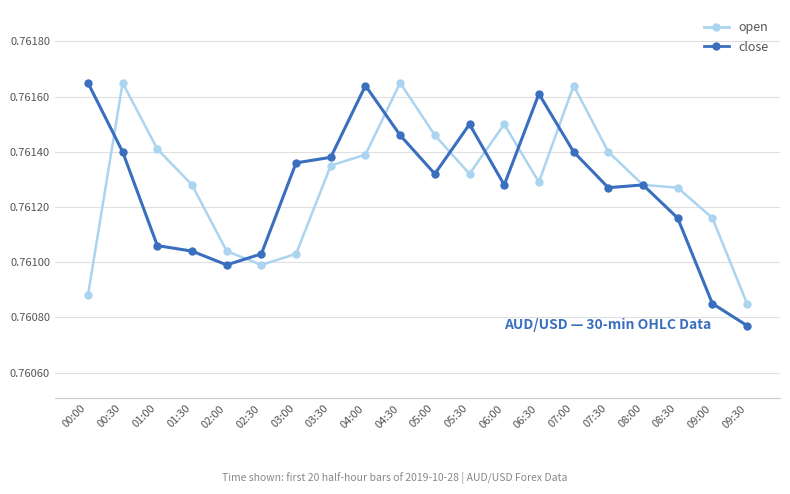

The open series shows 1.2 at 08:30. True or false?

False